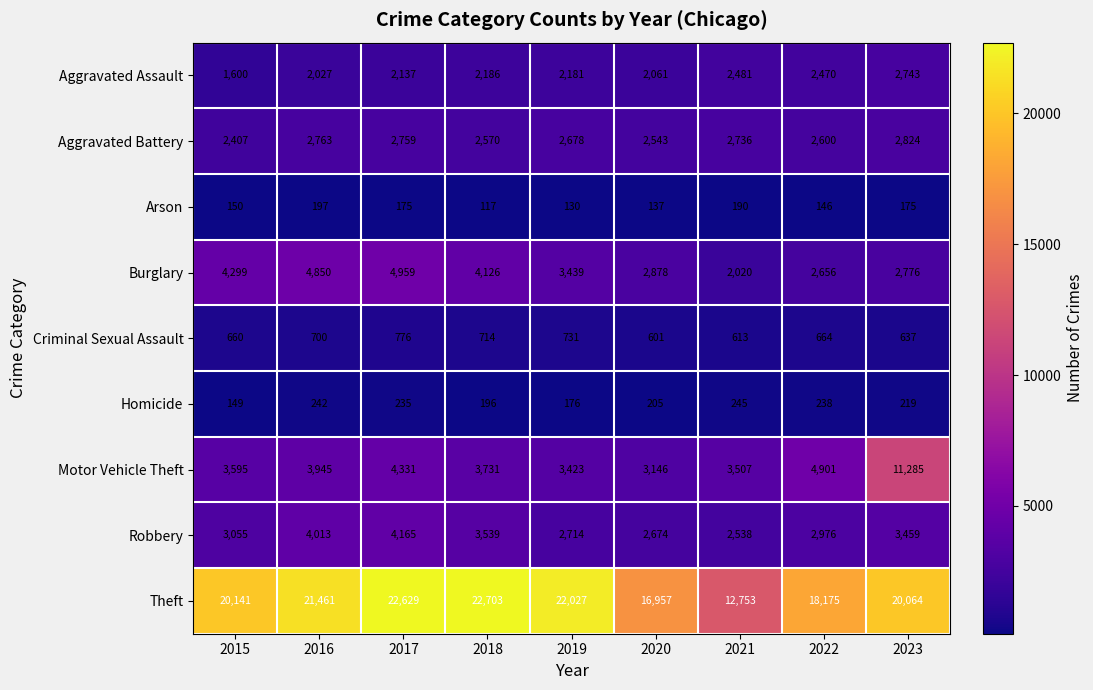

What is the difference between the Criminal Sexual Assault values at 2020 and 2022?

63